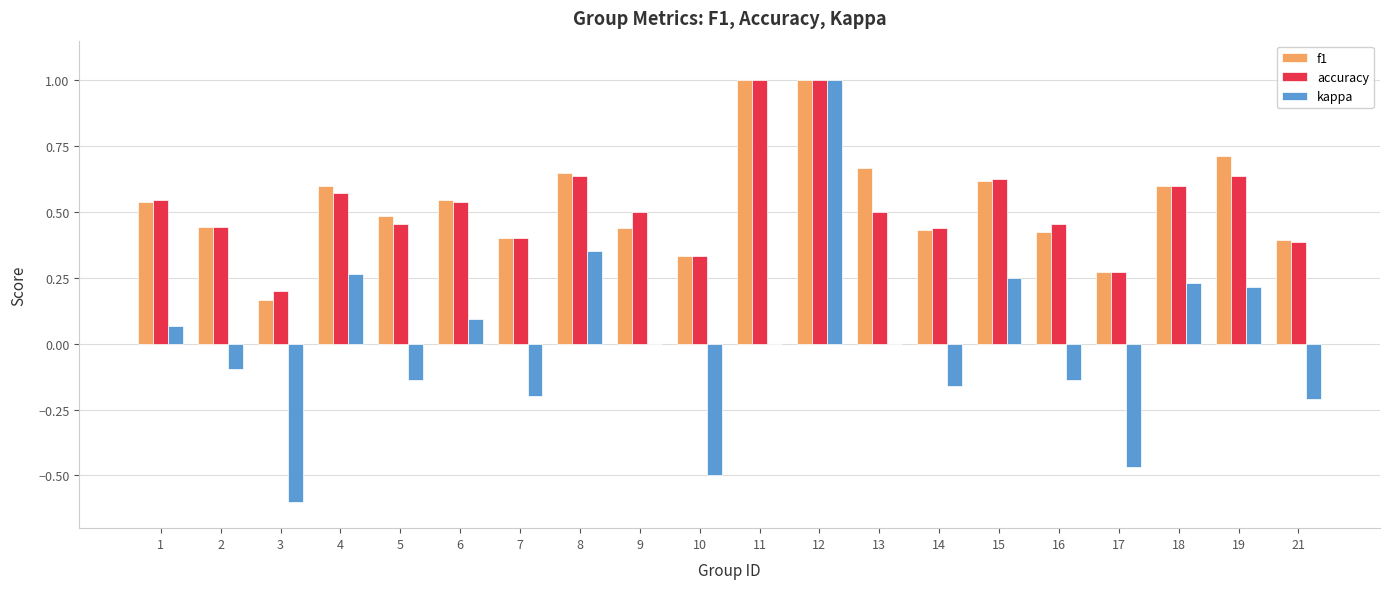

What is the maximum value shown in the chart?

1.0